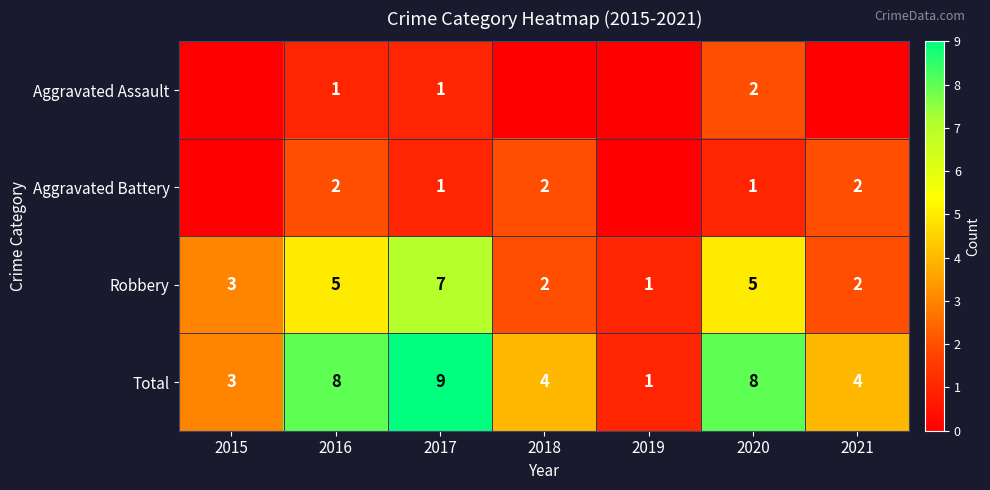

Count the Total values in the range 3 to 8.

5